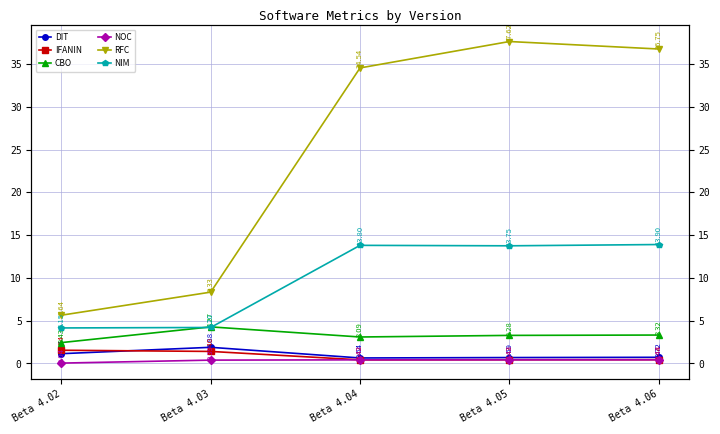

How many DIT values are between 0 and 1?

3